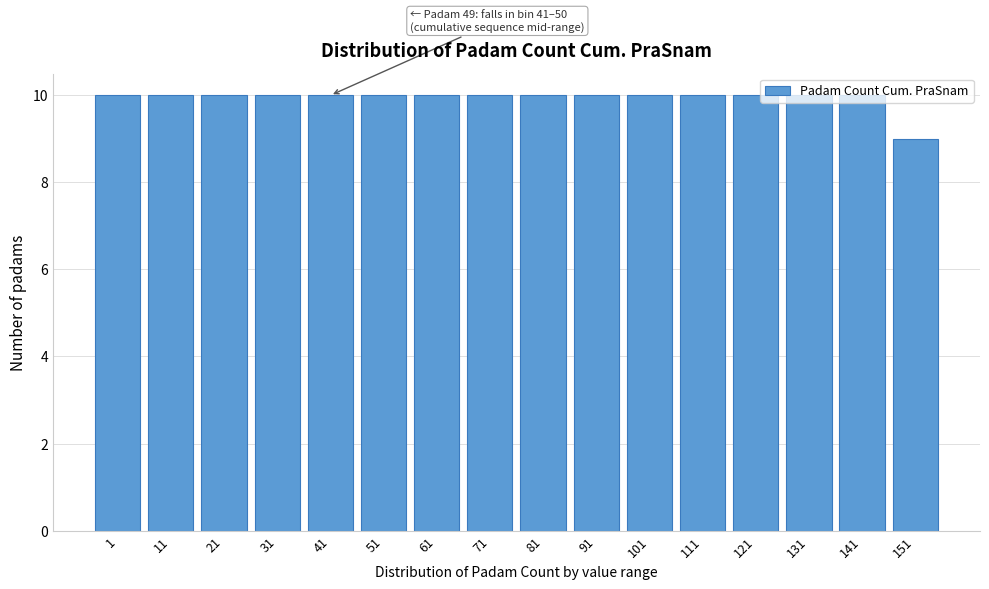

Which category has the lowest value across all series?

151